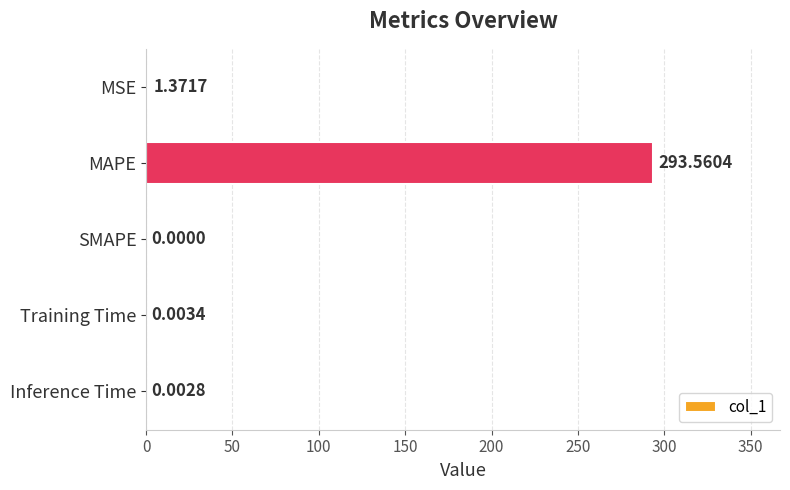

Which category has the highest value across all series?

MAPE